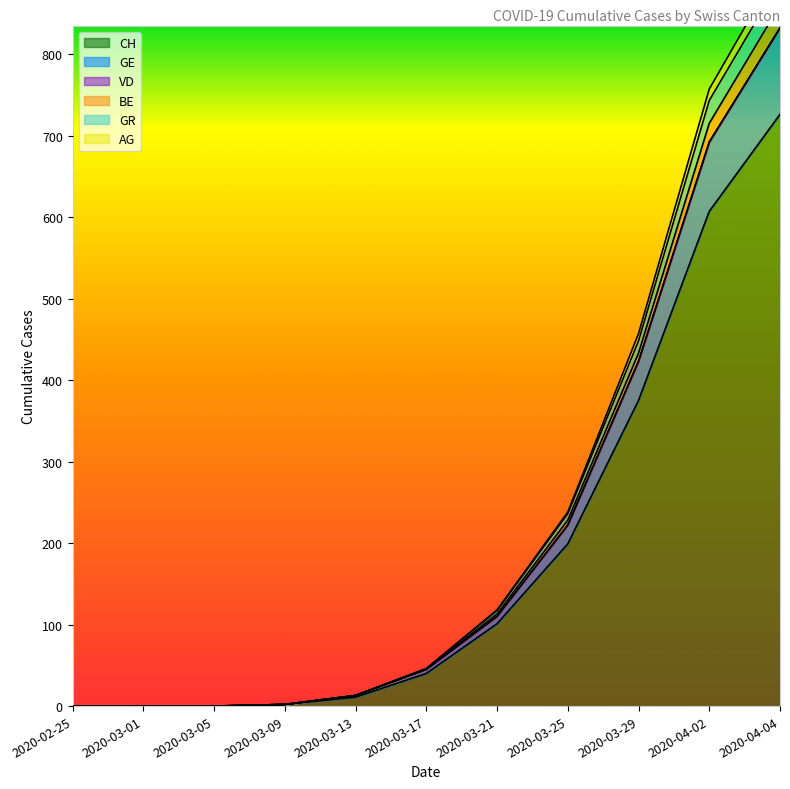

True or false: GR and CH intersect in this chart.

False